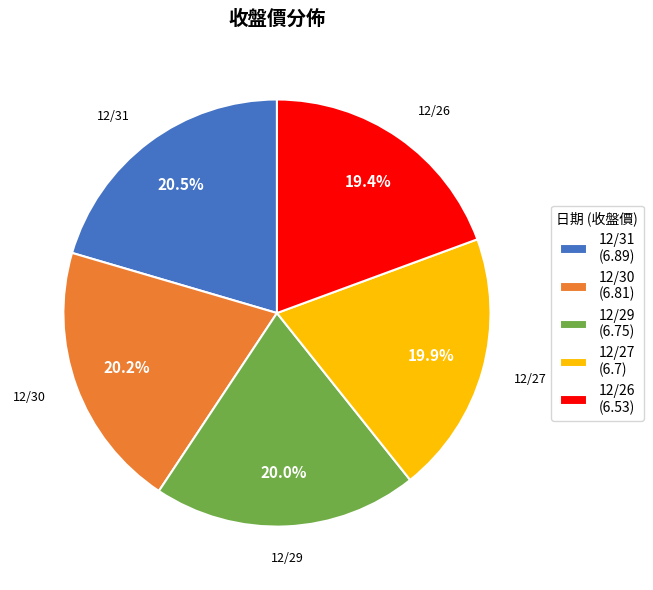

What percentage is NOT represented by 12/31?

79.5%